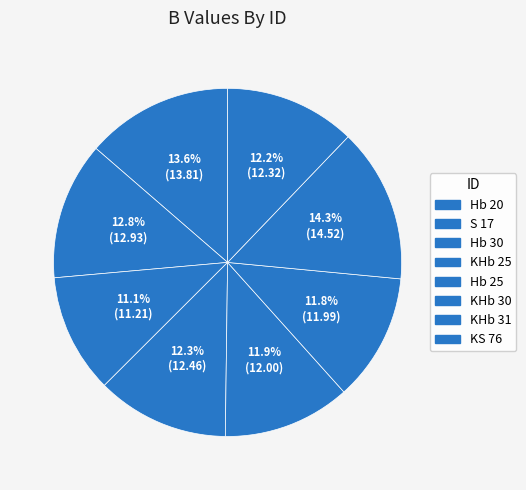

Which category has the biggest portion of the pie?

KHb 31